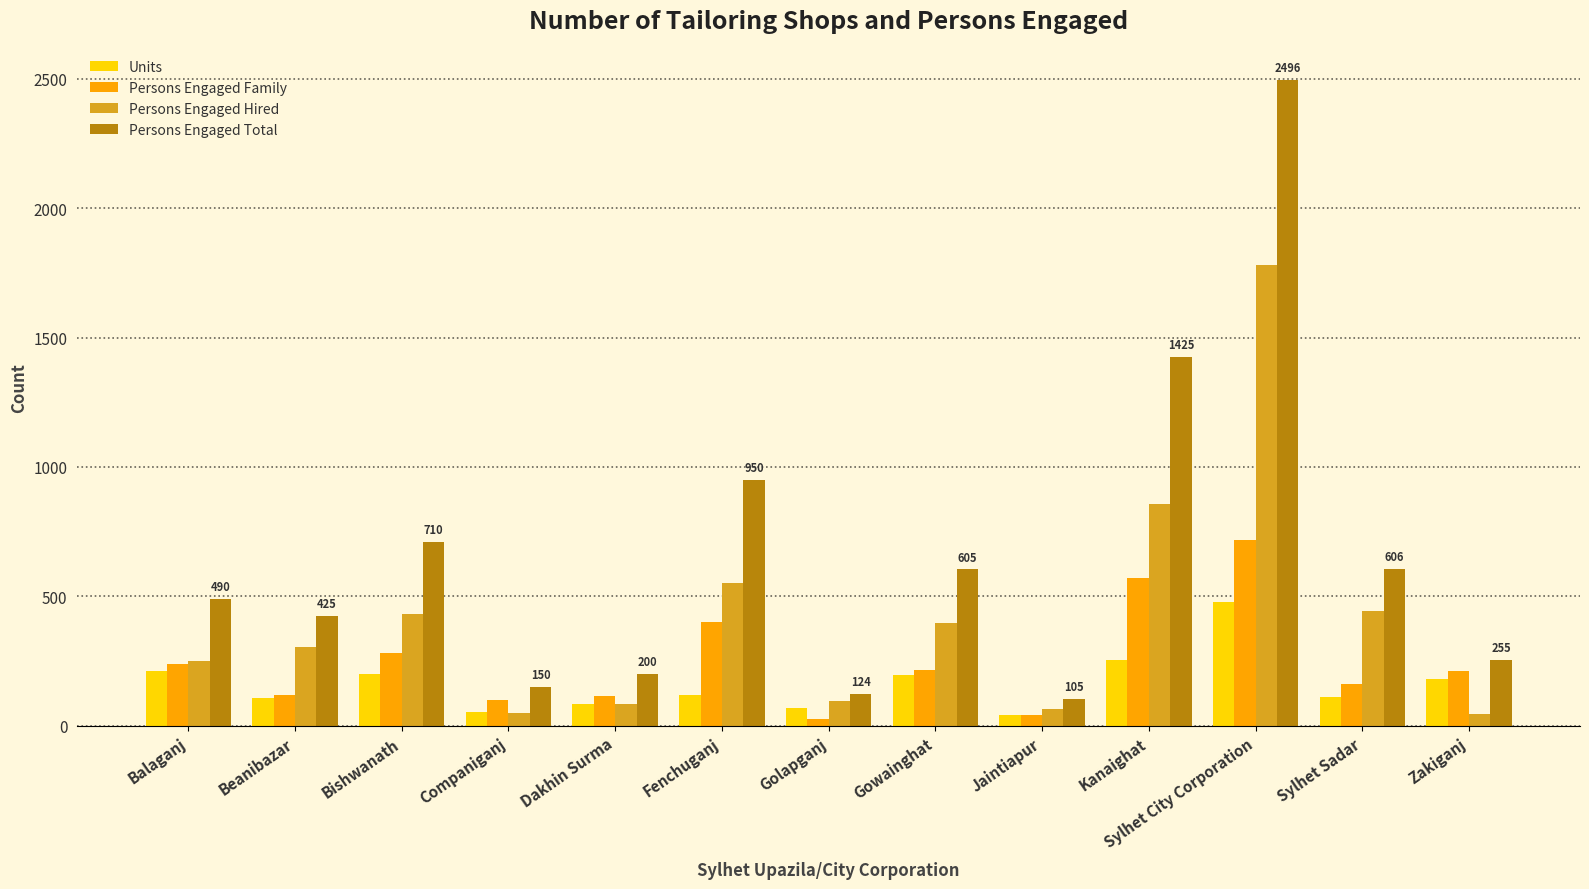

What is the total value across all series at Golapganj?

316